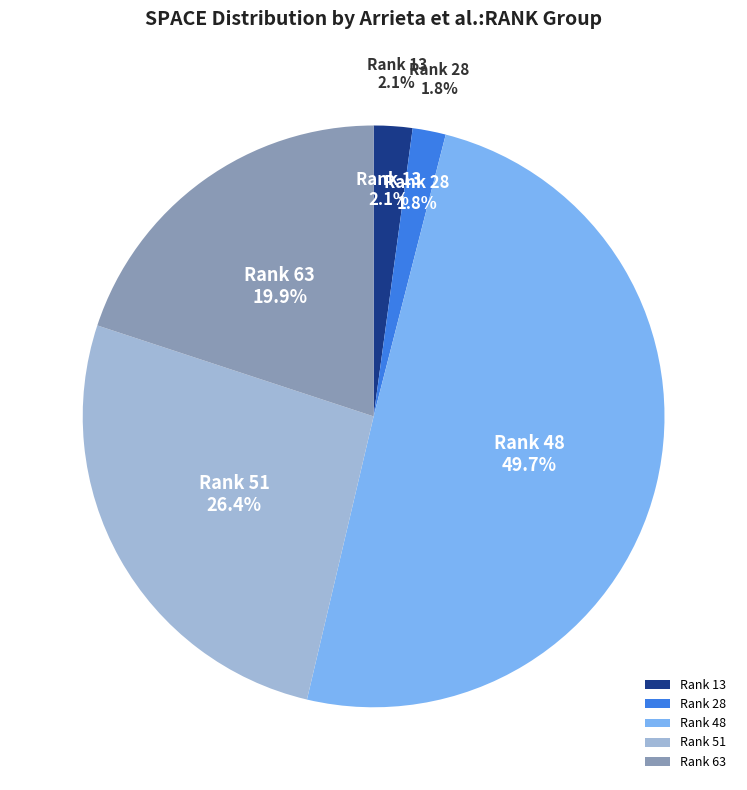

The 13 slice represents 12% of the pie. True or false?

False